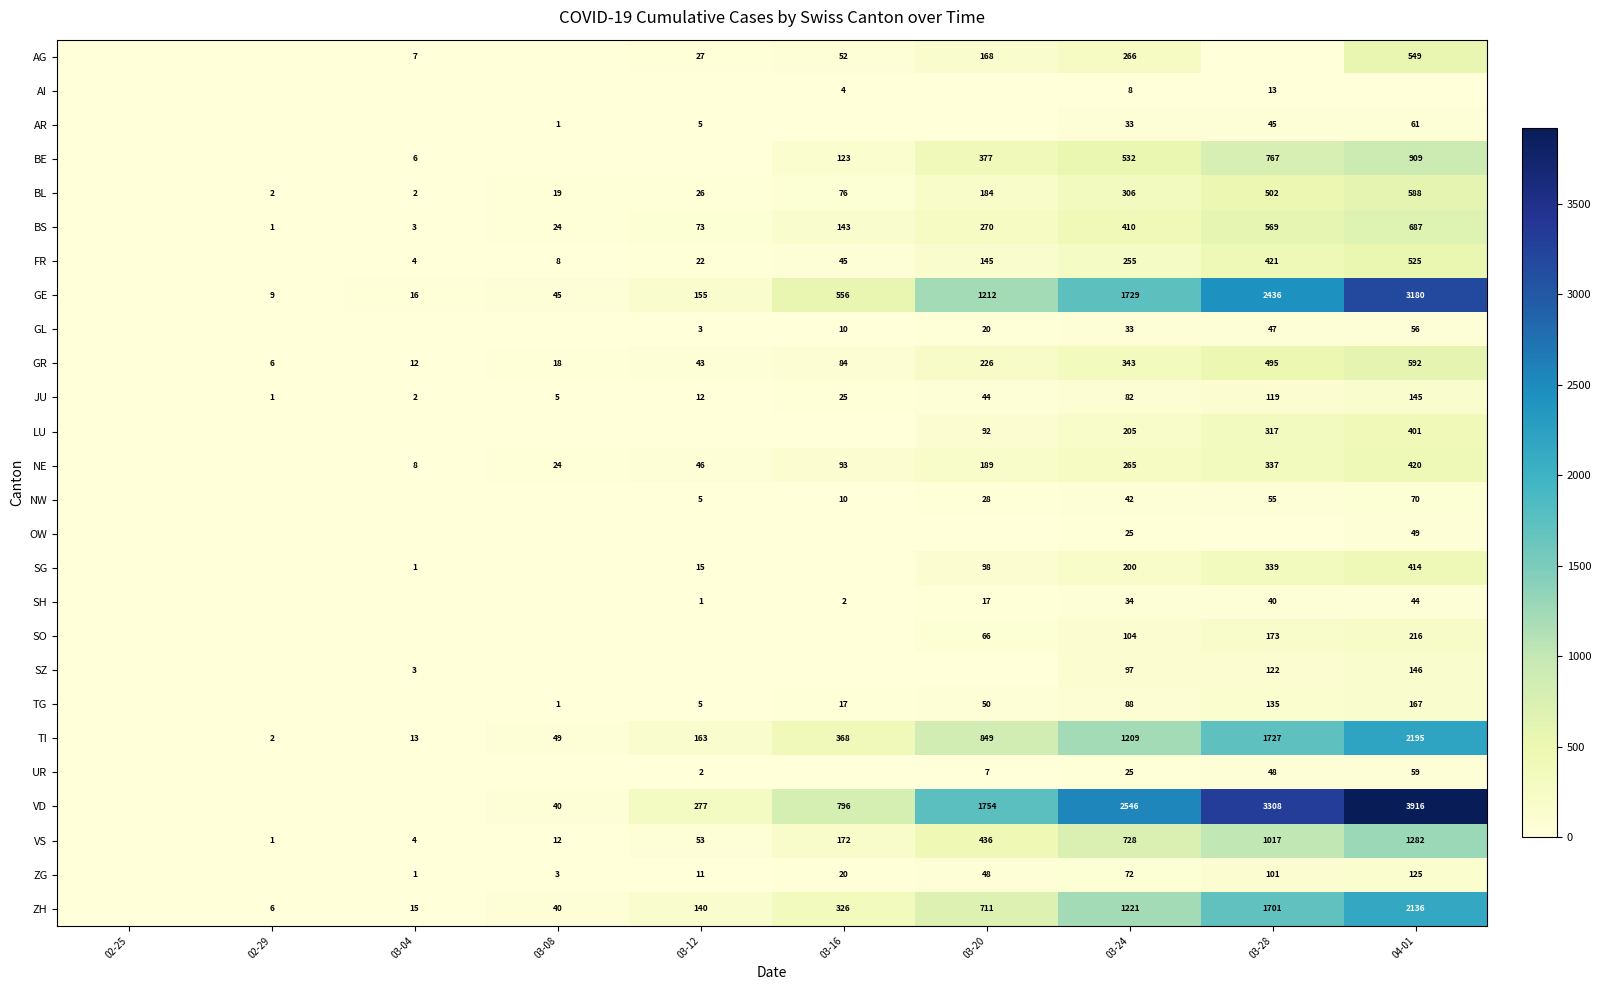

Is it true that UR equals 17 at 03-28?

False